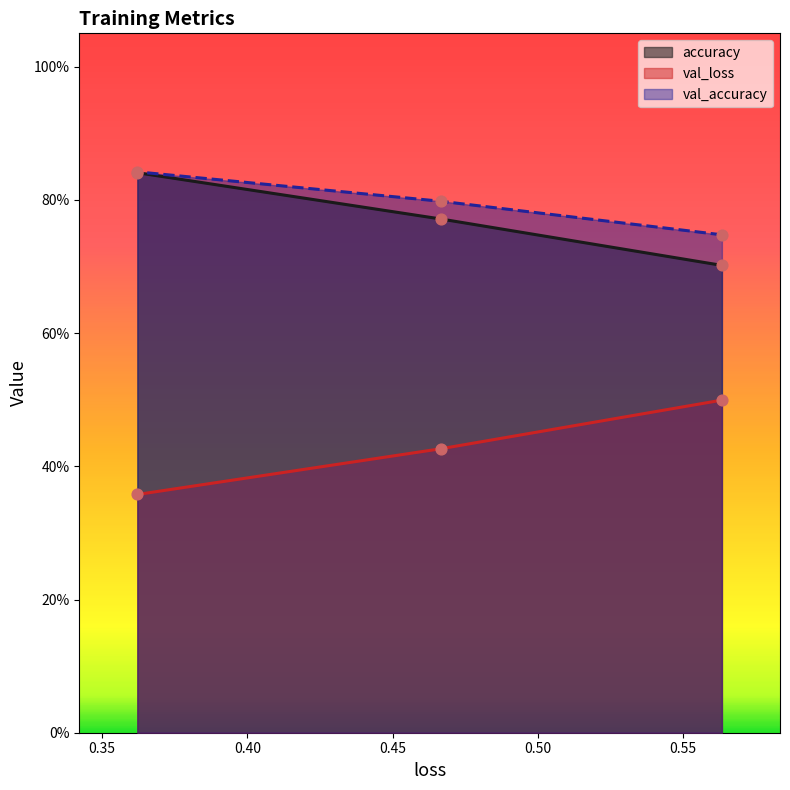

What is the total value across all series at 0.3621343672275543?

2.0